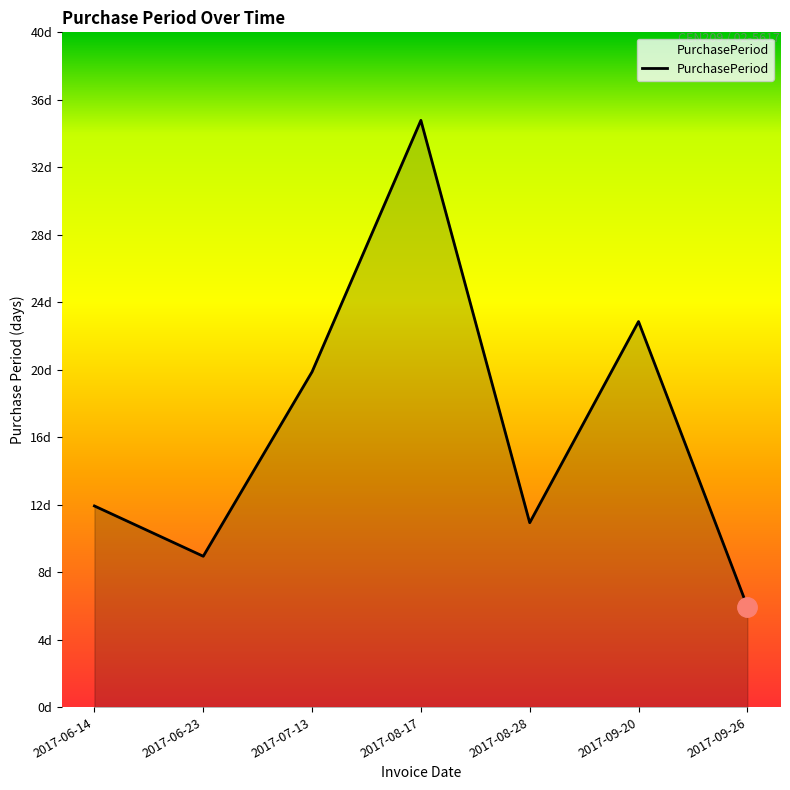

What is the difference between the maximum and minimum values?

29